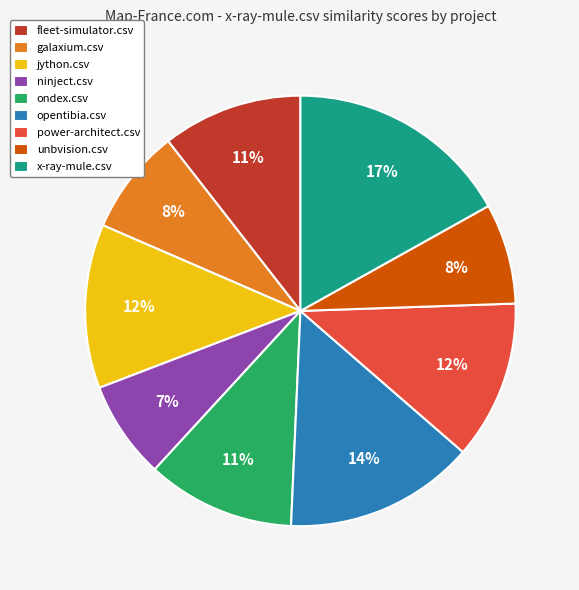

To the nearest percent, what percentage of the pie is power-architect.csv?

12%